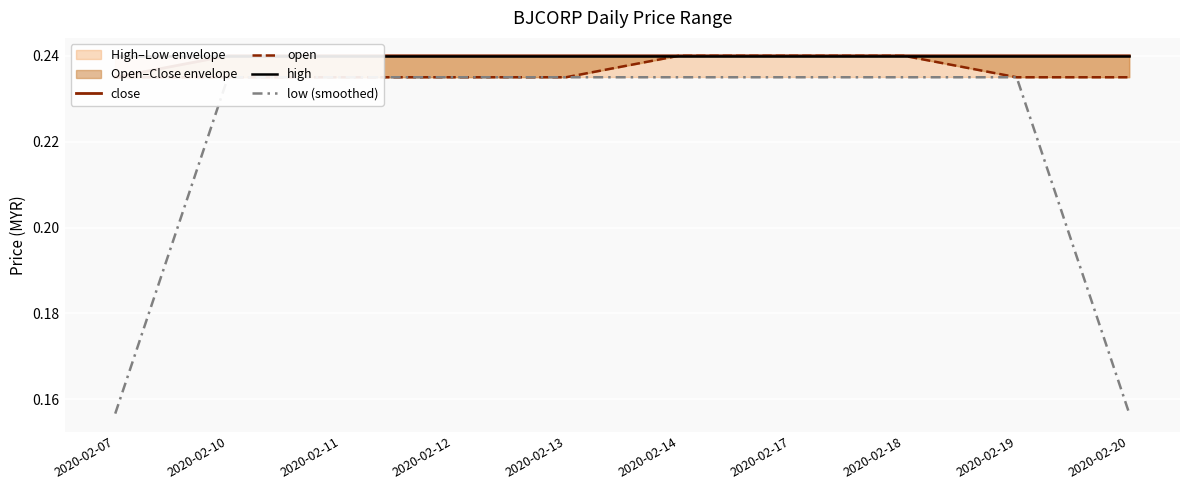

Which series has the largest range (max minus min)?

low (smoothed)